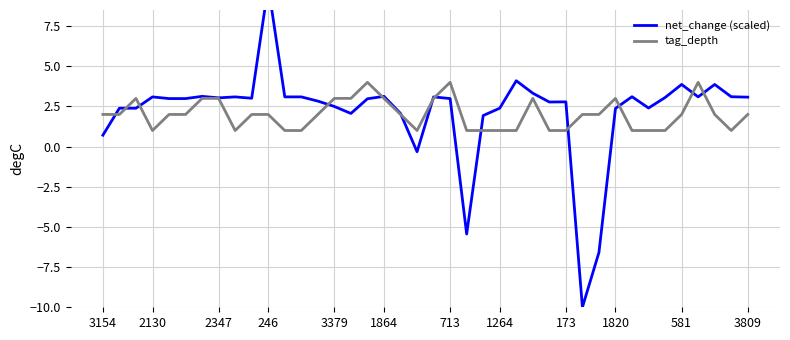

Does the chart display data point markers on the line(s)?

No